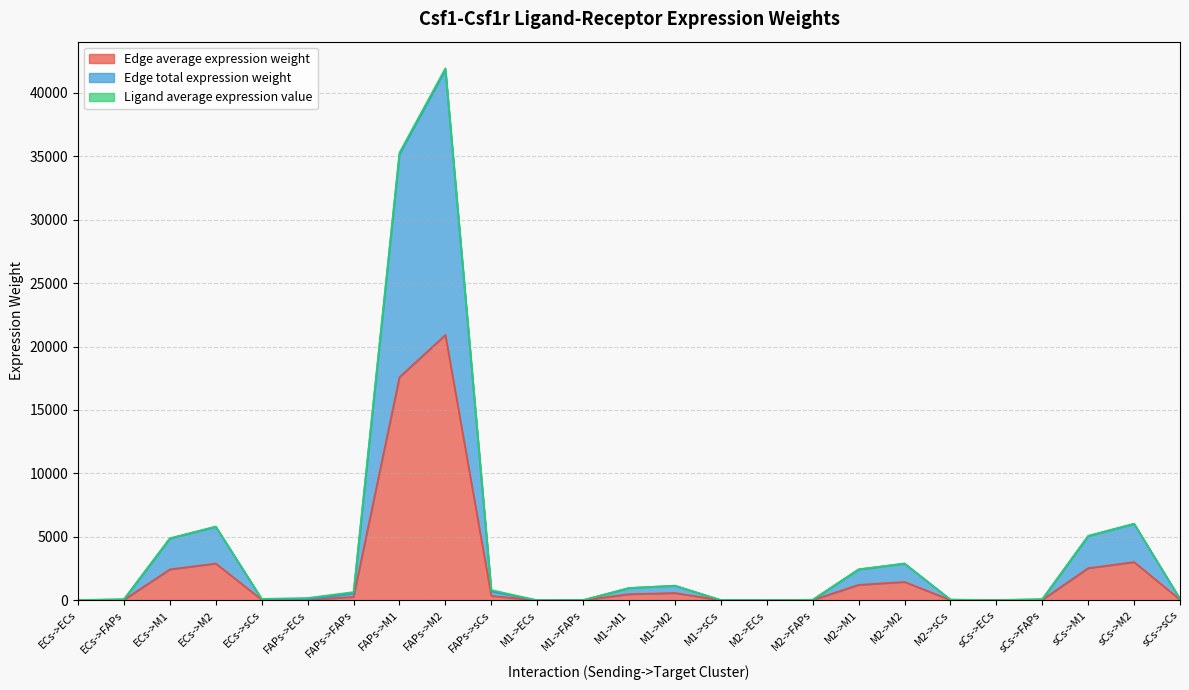

Read the Edge total expression weight value at M2->sCs.

48.7